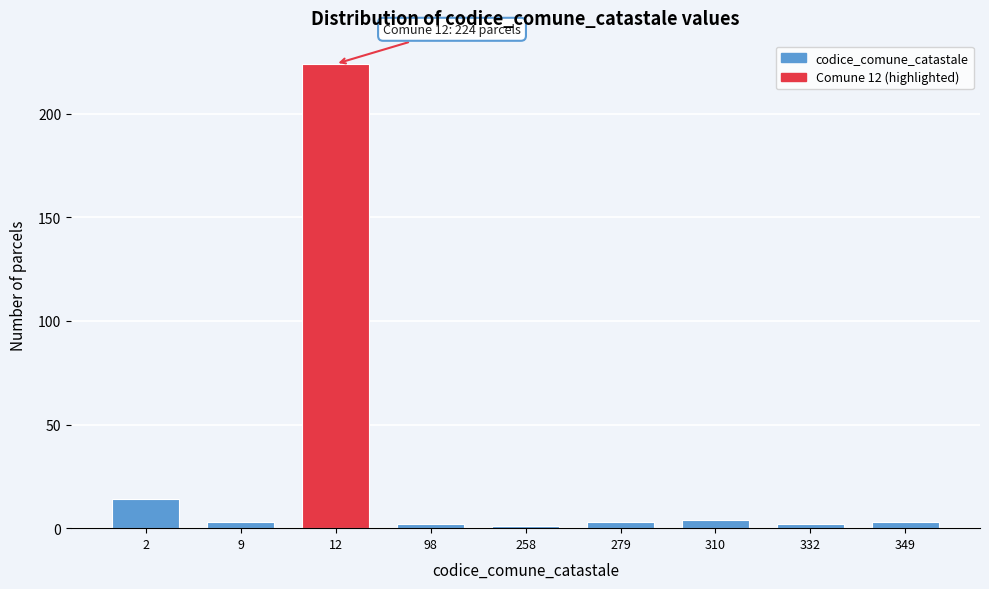

Reading right to left, extract all data points from this chart.

349=3	332=2	310=4	279=3	258=1	98=2	12=224	9=3	2=14